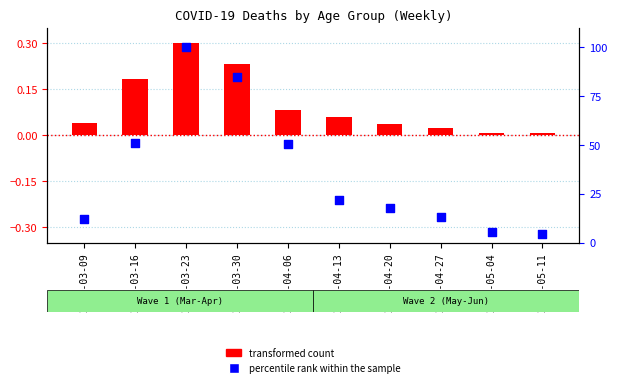

Which series reaches the maximum Y coordinate?

percentile rank within the sample